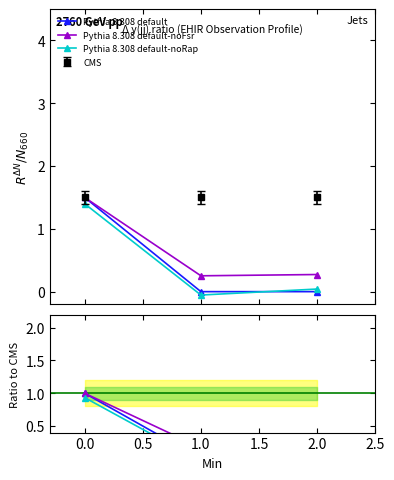

What is the value of the Pythia 8.308 default-noRap point at the 2nd from the left?

-0.1